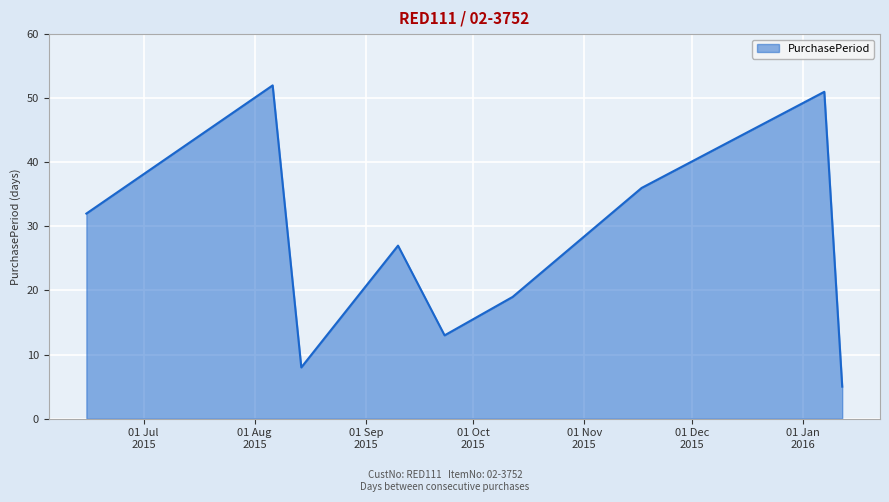

What is the greatest value displayed?

52